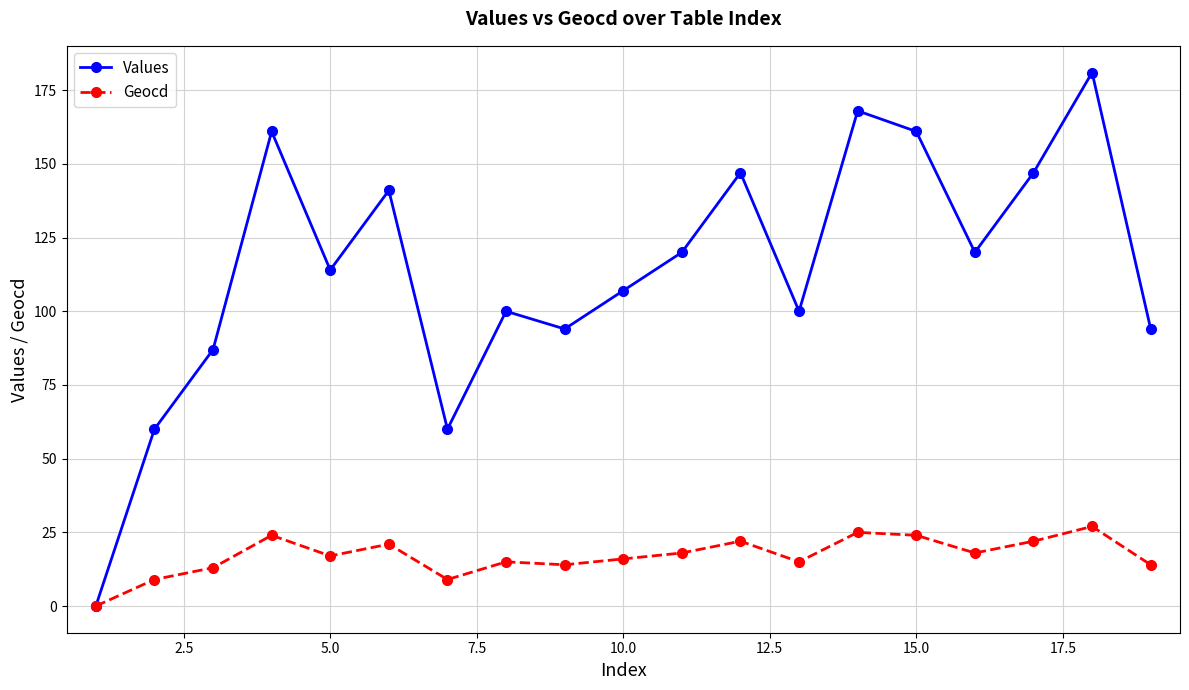

Which series has the widest spread of values?

Values